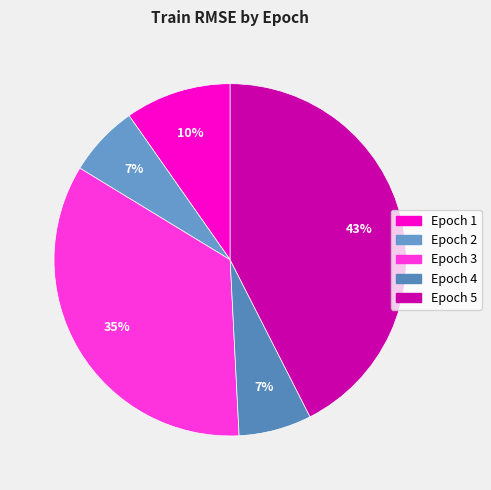

Rank the categories by value from lowest to highest.

2, 4, 1, 3, 5